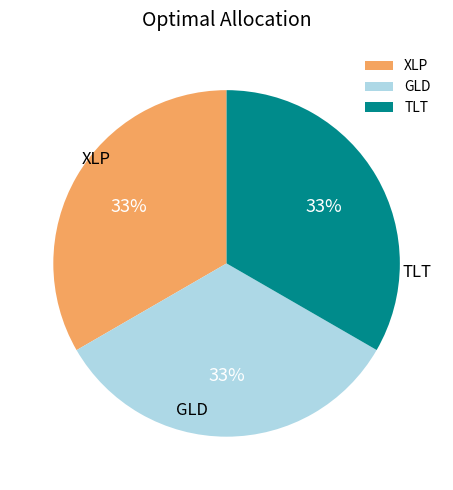

How many slices are in this pie chart?

3